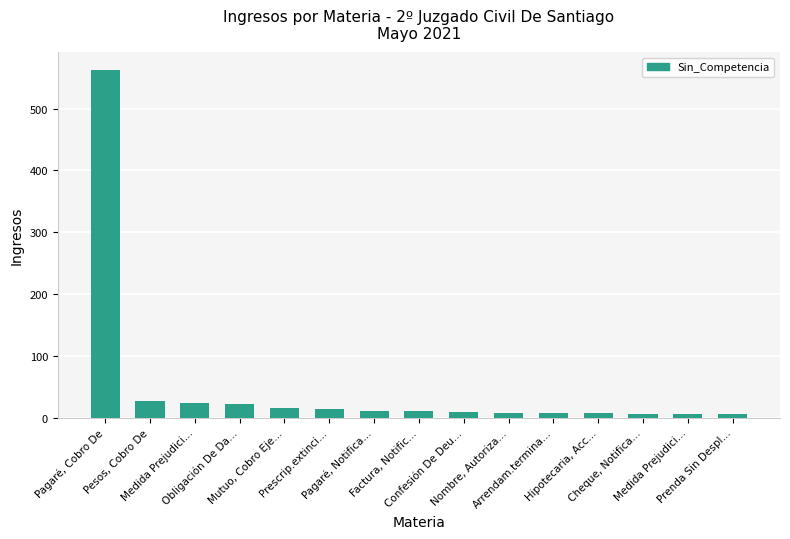

Are the bars horizontal?

No